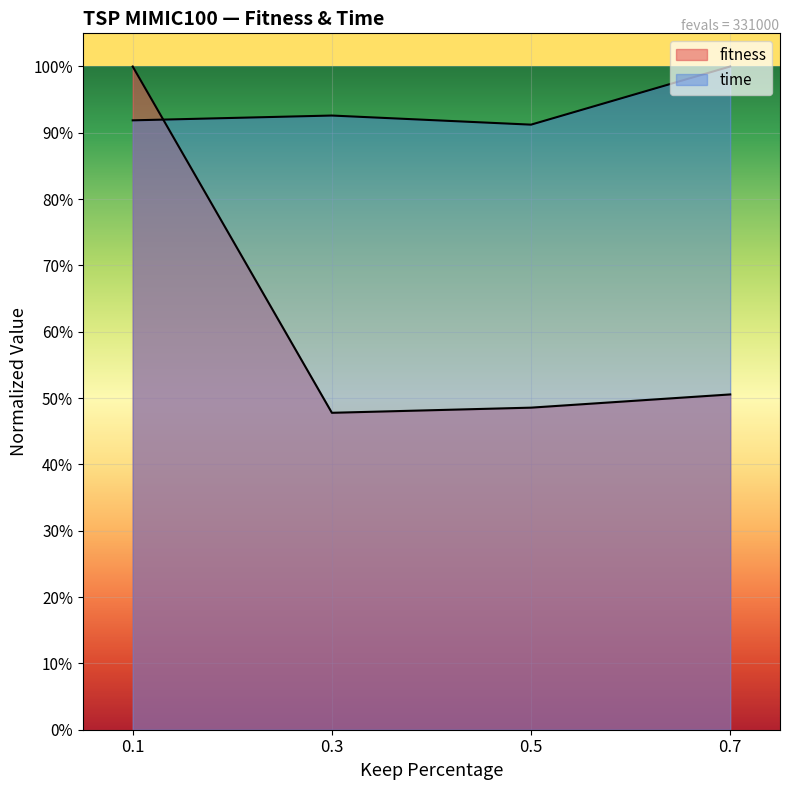

Where do fitness and time first cross each other?

0.1 and 0.3